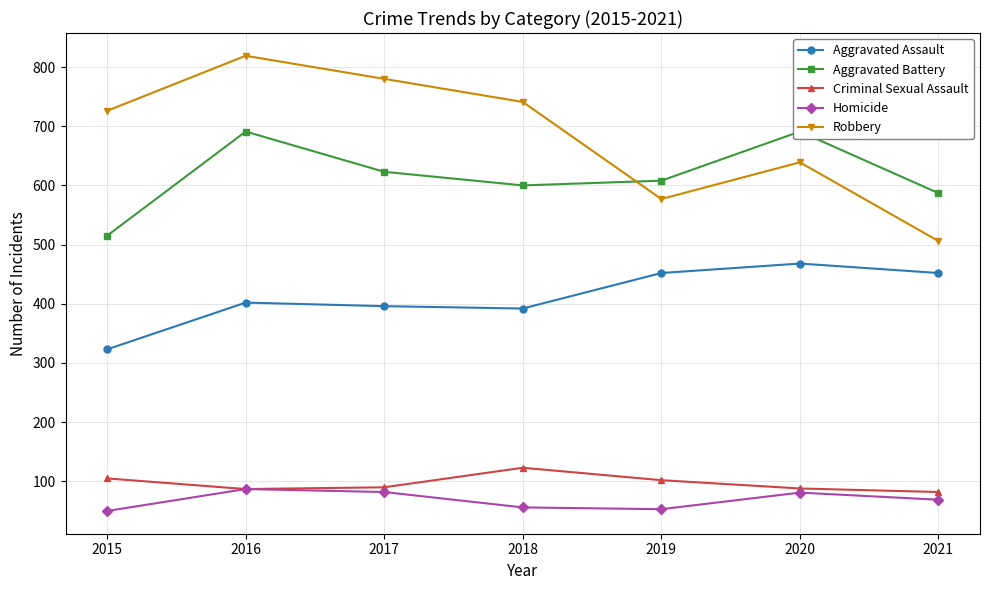

Count the number of categories in the chart.

7